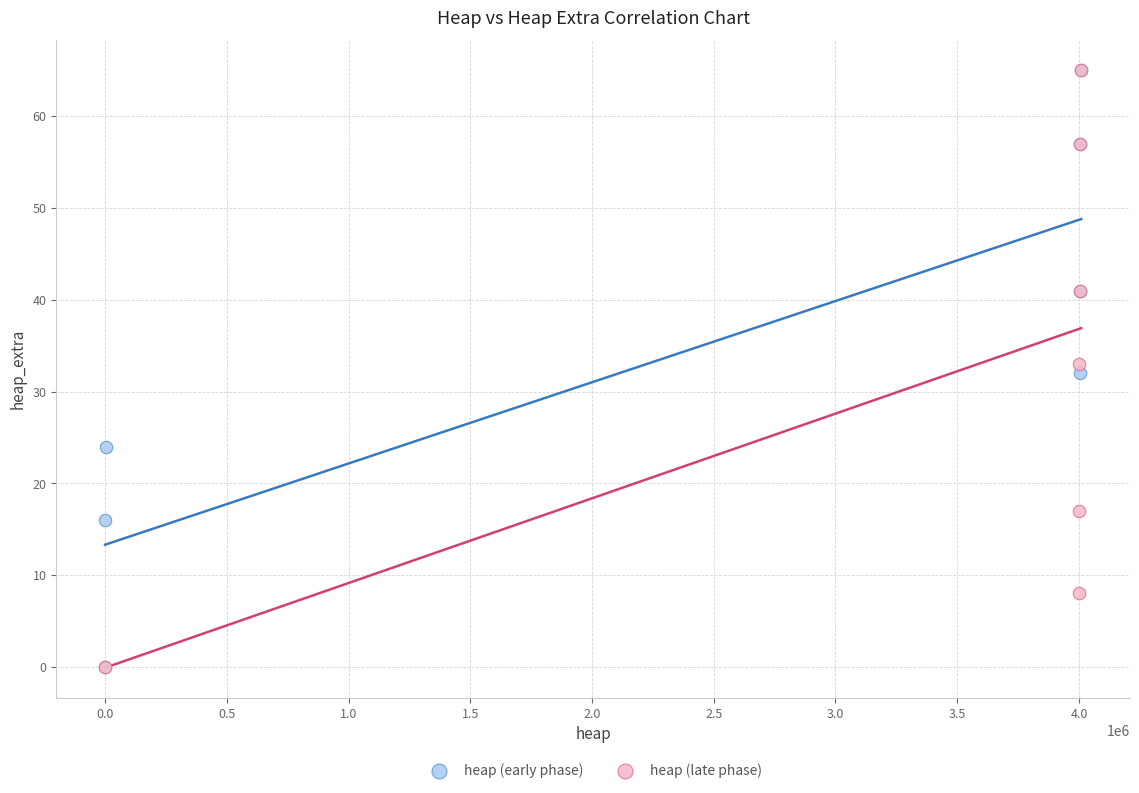

What are all the series names shown in the legend?

heap (early phase), heap (late phase)